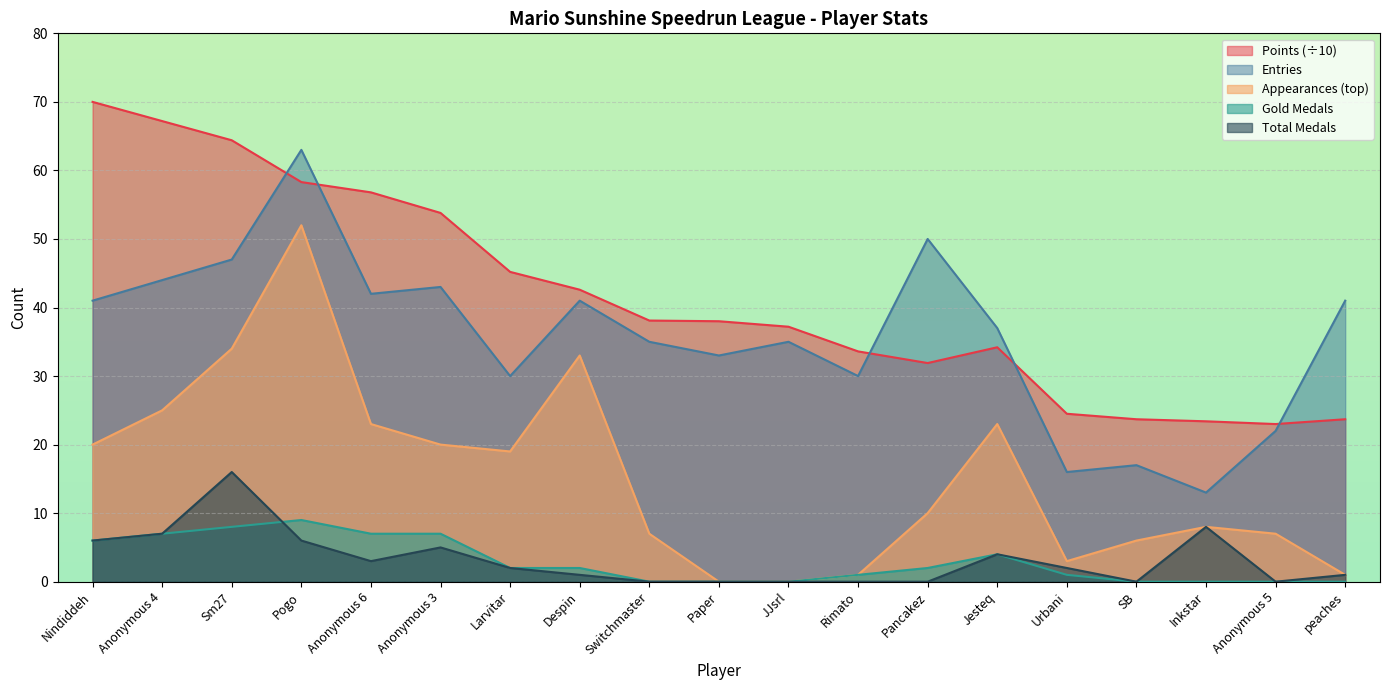

What is the sum of the Medals values at Pancakez and Urbani?

2.0